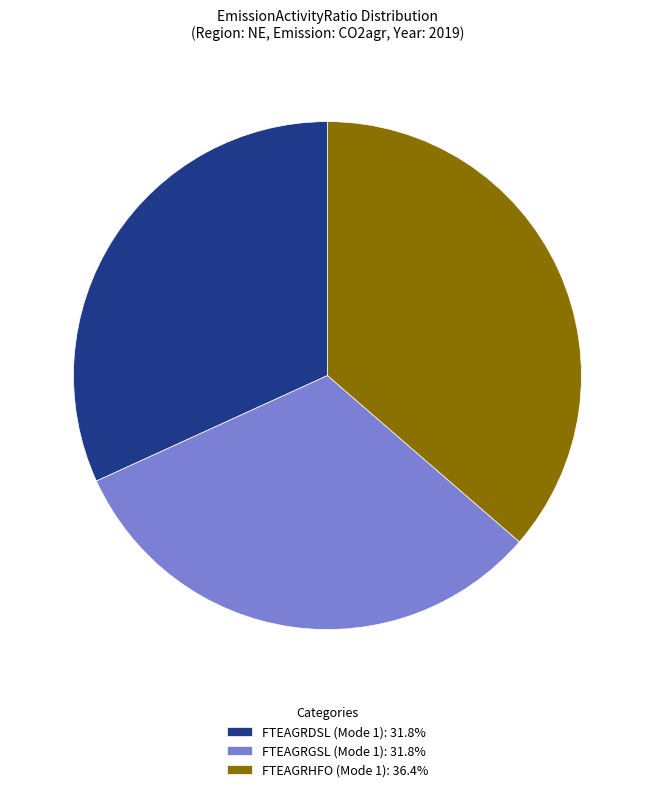

Does any single category account for the majority?

No